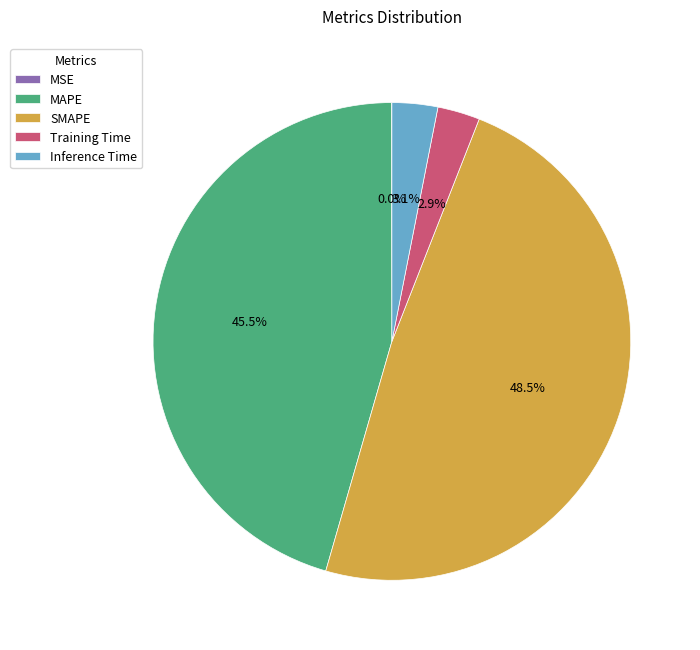

Is there a majority slice in this chart?

No